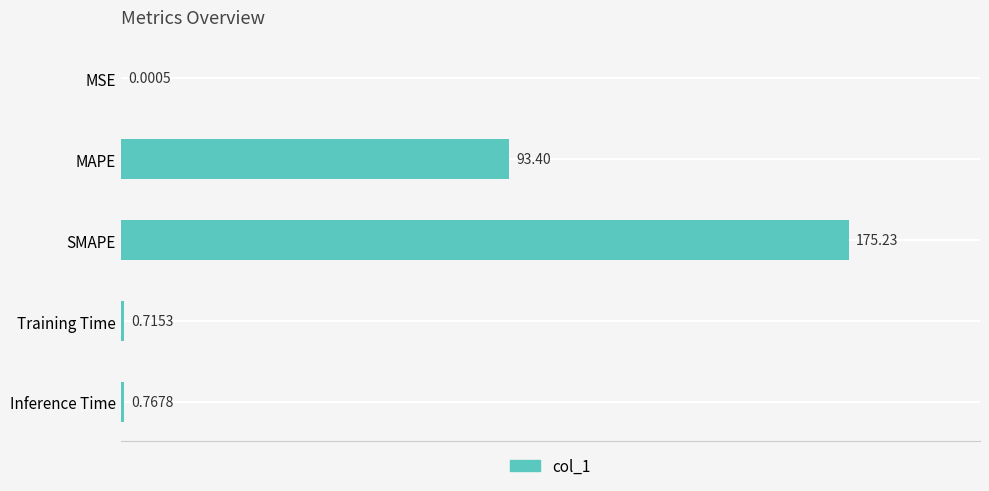

What is the sum of the values at Training Time and MAPE?

94.1